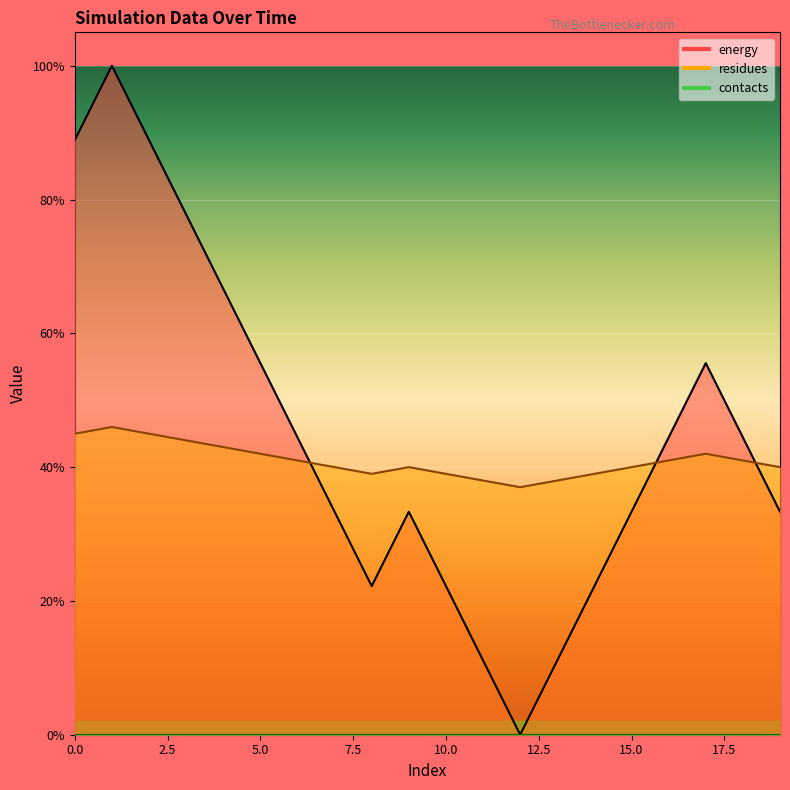

In energy, how many points are lower than both neighbors (excluding endpoints)?

2